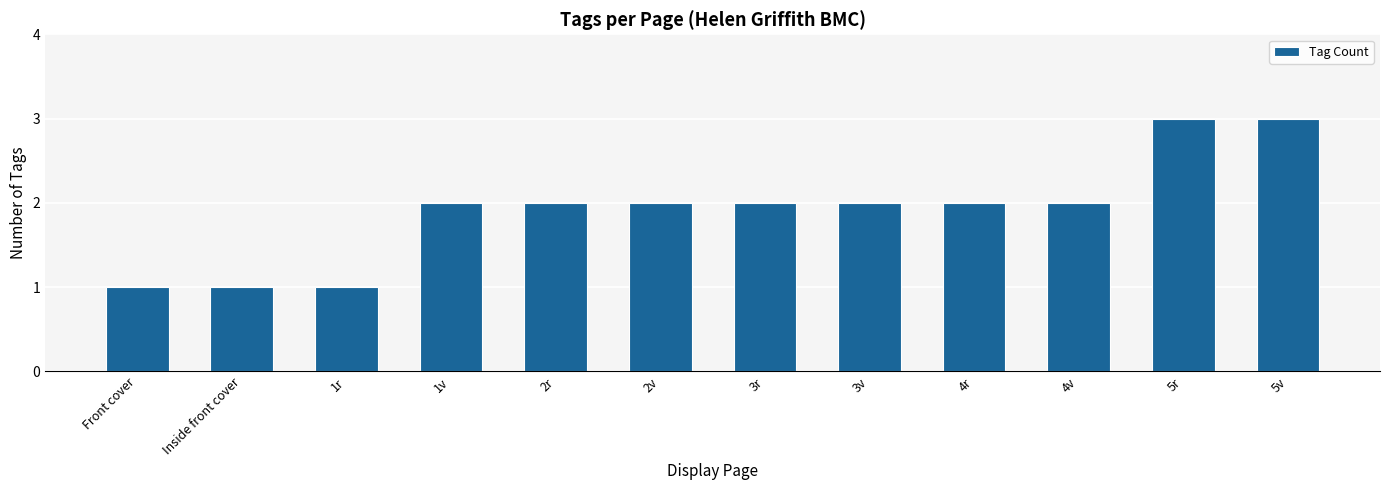

Reading left to right, what are all the values shown in this chart?

Front cover=1	Inside front cover=1	1r=1	1v=2	2r=2	2v=2	3r=2	3v=2	4r=2	4v=2	5r=3	5v=3